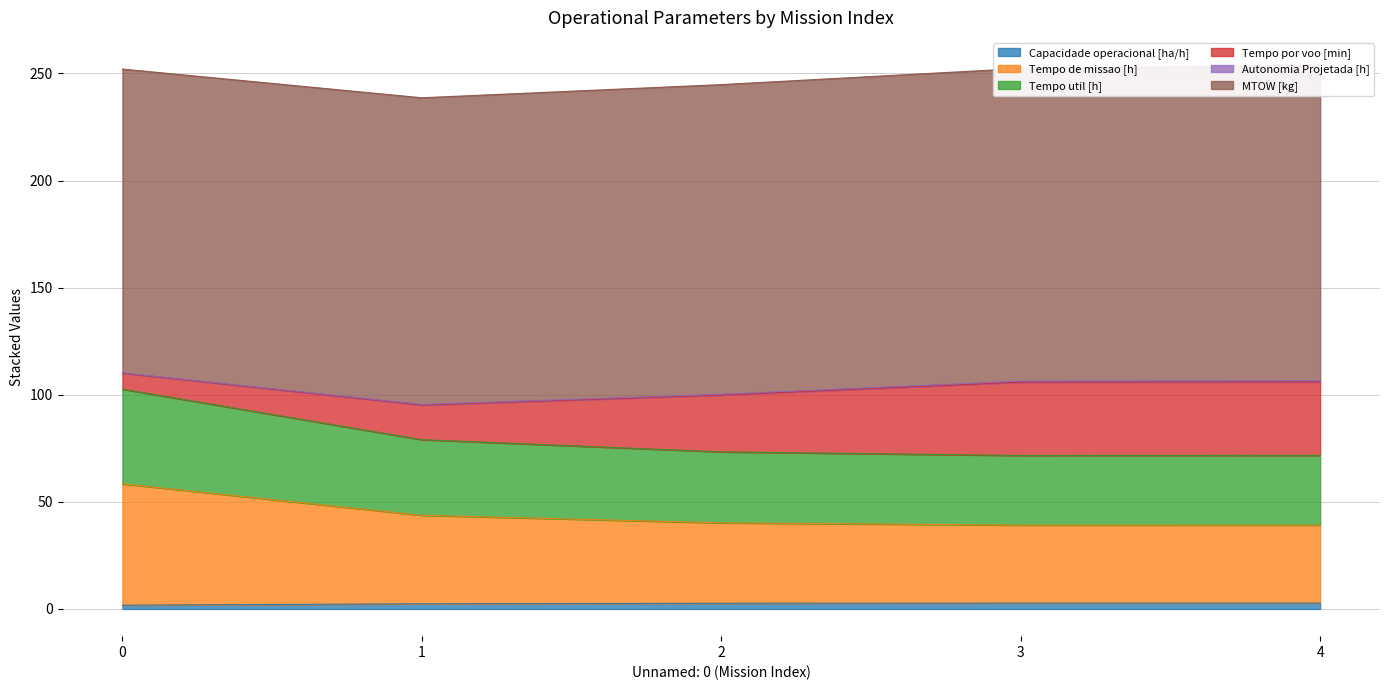

Does the chart display data point markers on the line(s)?

No